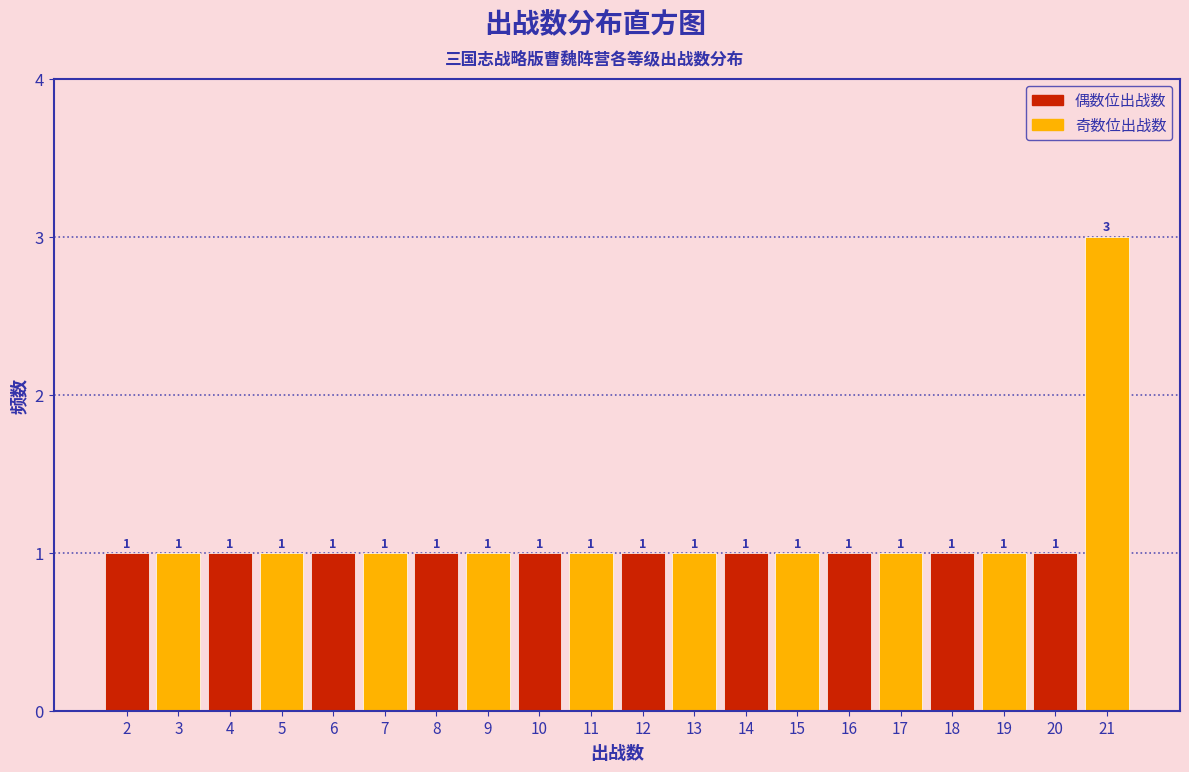

Reading right to left, list all the values displayed in this chart.

21=3	20=1	19=1	18=1	17=1	16=1	15=1	14=1	13=1	12=1	11=1	10=1	9=1	8=1	7=1	6=1	5=1	4=1	3=1	2=1